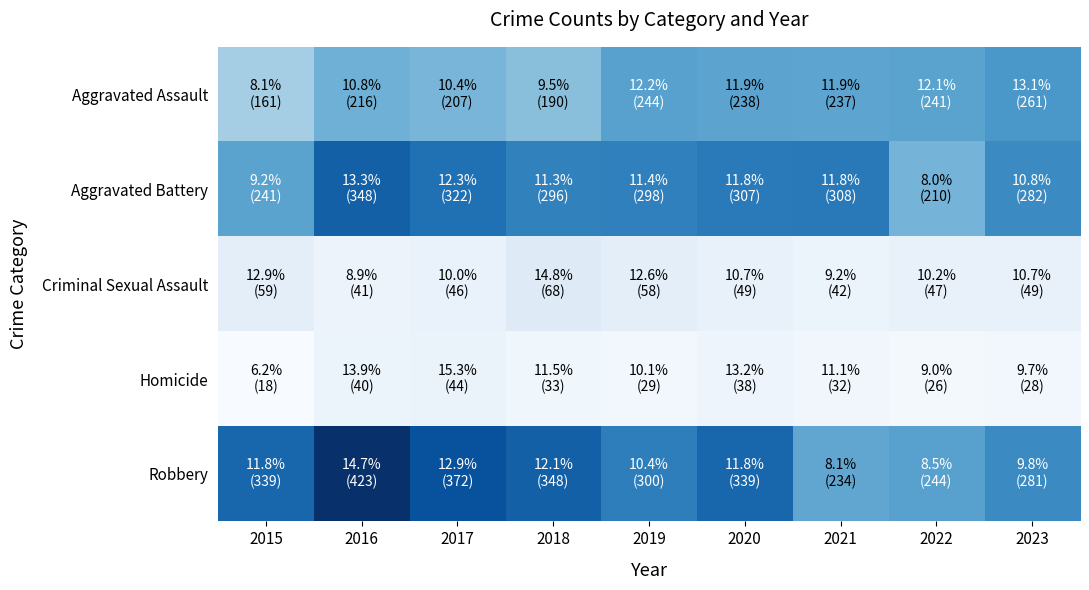

Reading left to right, extract all data points from this chart.

Aggravated Assault: 2015=161	2016=216	2017=207	2018=190	2019=244	2020=238	2021=237	2022=241	2023=261
Aggravated Battery: 2015=241	2016=348	2017=322	2018=296	2019=298	2020=307	2021=308	2022=210	2023=282
Criminal Sexual Assault: 2015=59	2016=41	2017=46	2018=68	2019=58	2020=49	2021=42	2022=47	2023=49
Homicide: 2015=18	2016=40	2017=44	2018=33	2019=29	2020=38	2021=32	2022=26	2023=28
Robbery: 2015=339	2016=423	2017=372	2018=348	2019=300	2020=339	2021=234	2022=244	2023=281